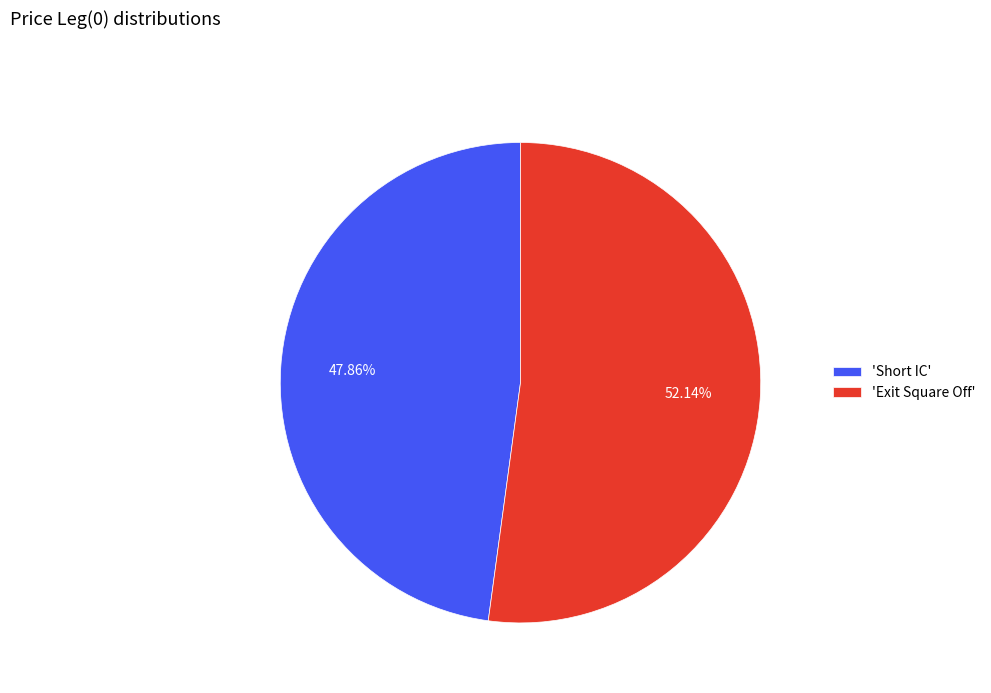

Does 'Short IC' represent more than half of the total?

No